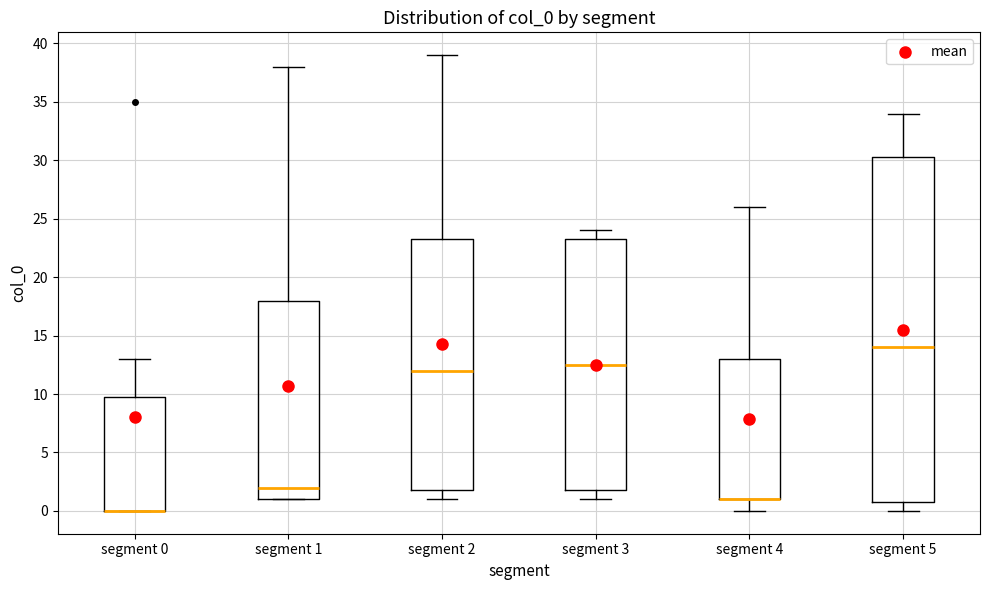

Comparing the boxes themselves (not the whiskers), which one is the tallest?

segment 5